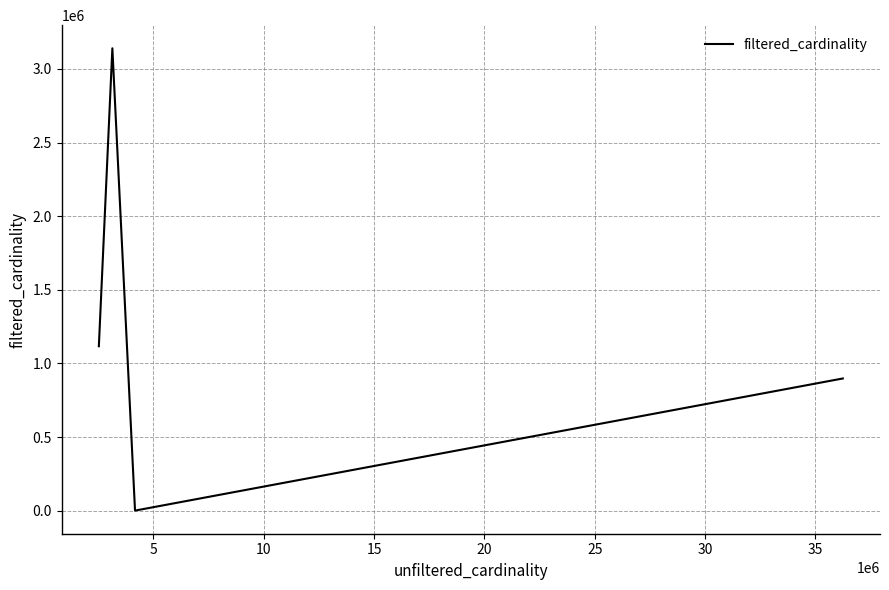

How many lines are shown in the chart?

1